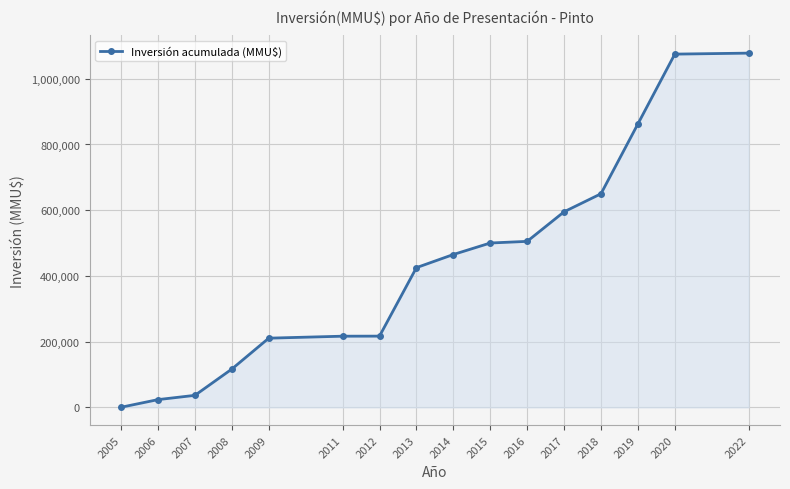

Which category has the lowest value across all series?

2005